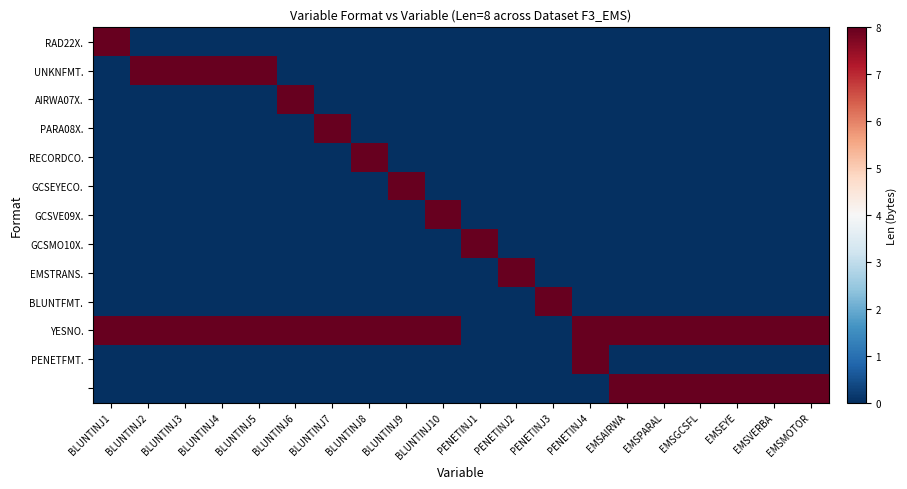

How many series are shown in this chart?

13